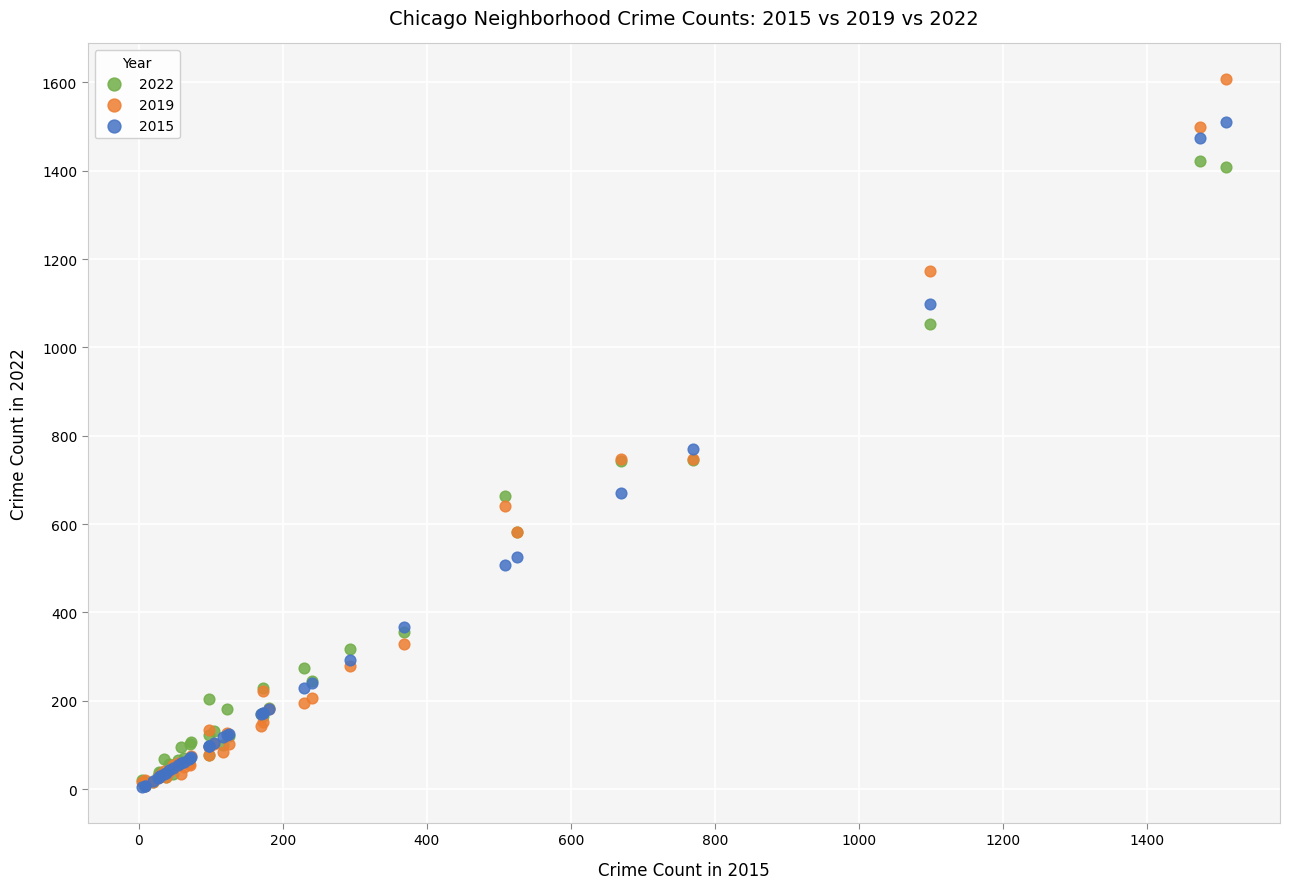

What are all the series names shown in the legend?

2022, 2019, 2015